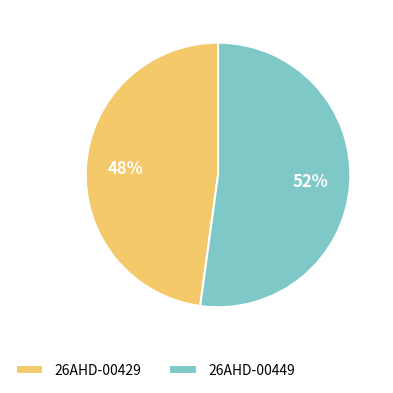

Which has a higher value, 26AHD-00449 or 26AHD-00429?

26AHD-00449